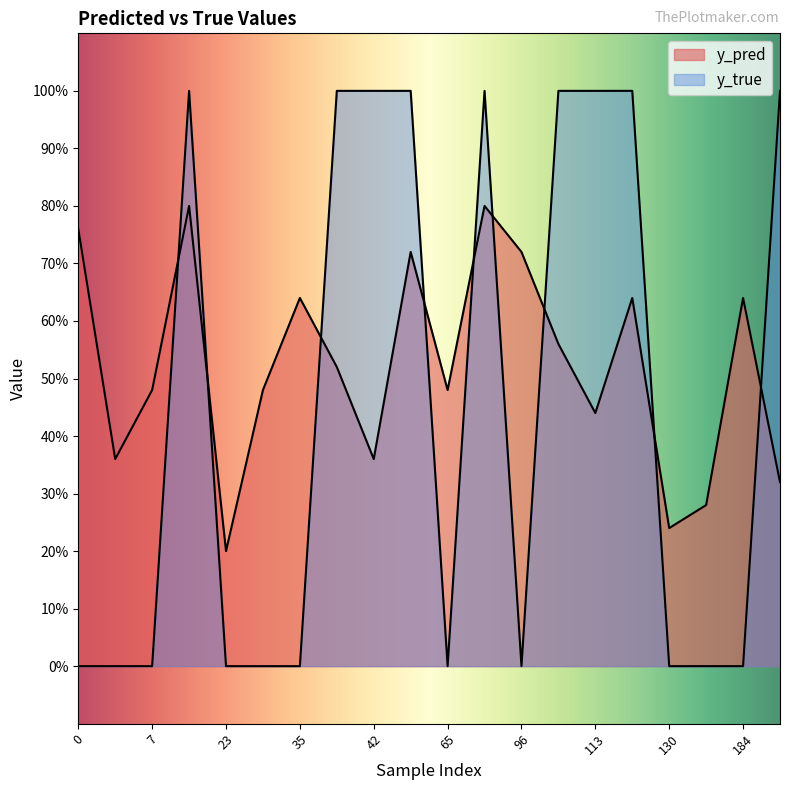

At which label does y_pred reach its minimum?

23